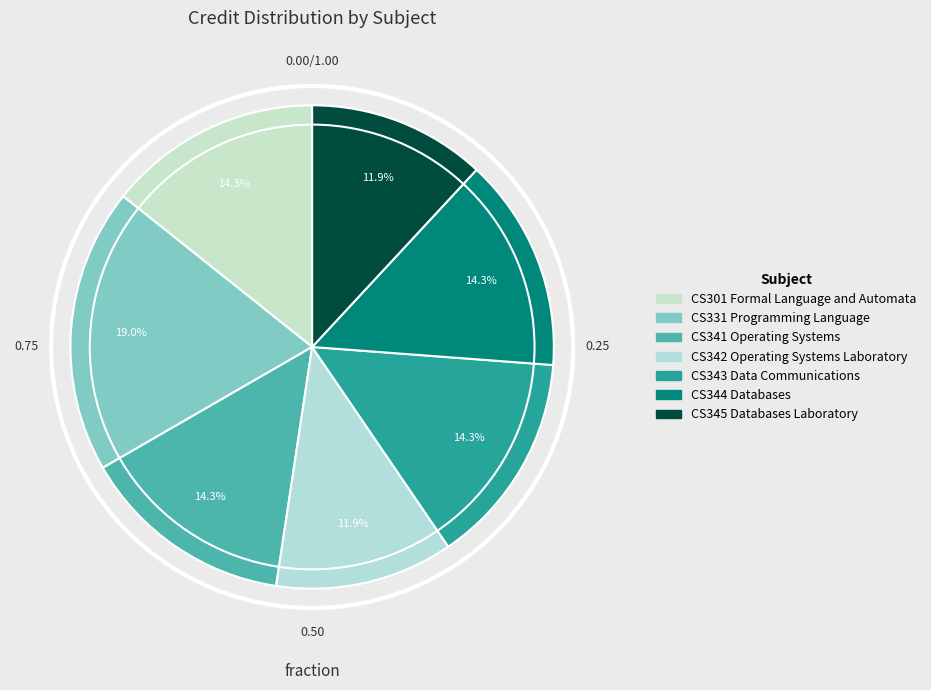

To the nearest percent, what is the difference between the CS344 Databases and CS342 Operating Systems Laboratory slice percentages?

2%